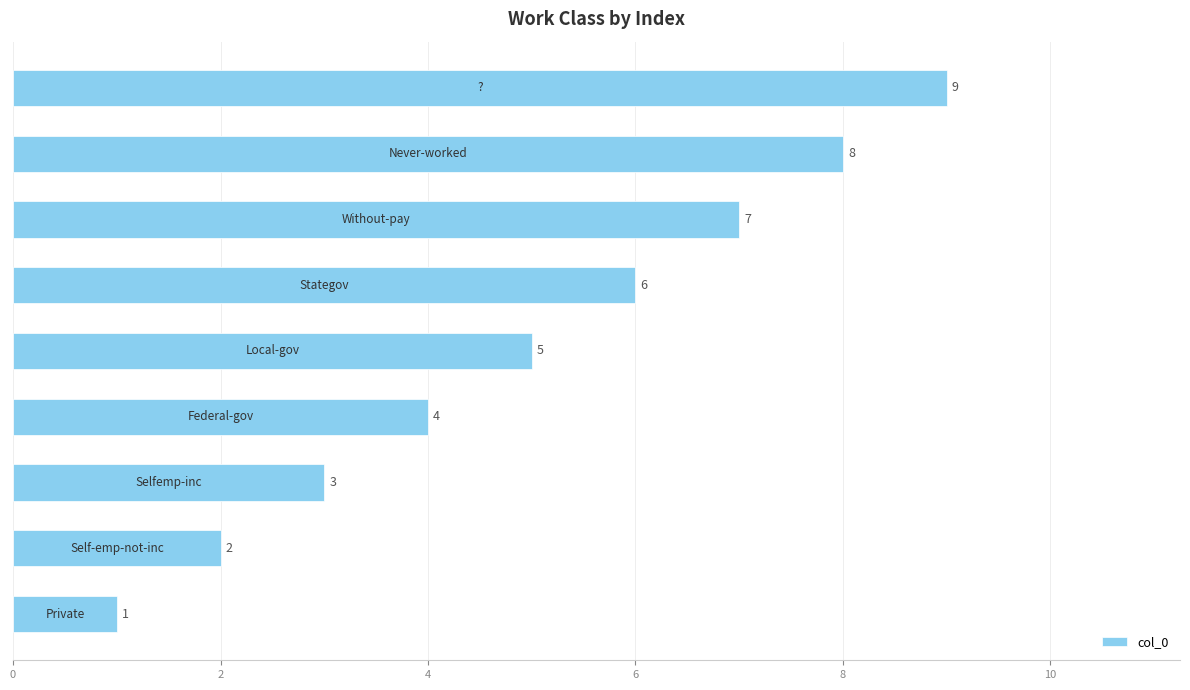

Does the chart contain stacked bars?

No